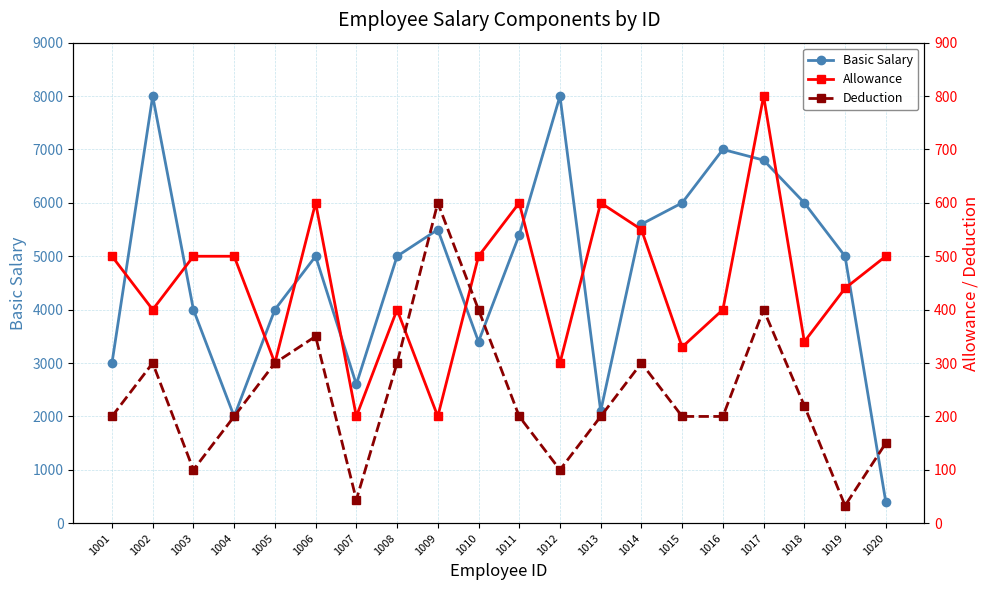

Reading left to right, transcribe all the data shown in this chart.

Basic Salary: 3000	8000	4000	2000	4000	5000	2600	5000	5500	3400	5400	8000	2100	5600	6000	7000	6800	6000	5000	400
Allowance: 500	400	500	500	300	600	200	400	200	500	600	300	600	550	330	400	800	340	440	500
Deduction: 200	300	100	200	300	350	44	300	600	400	200	100	200	300	200	200	400	220	33	150